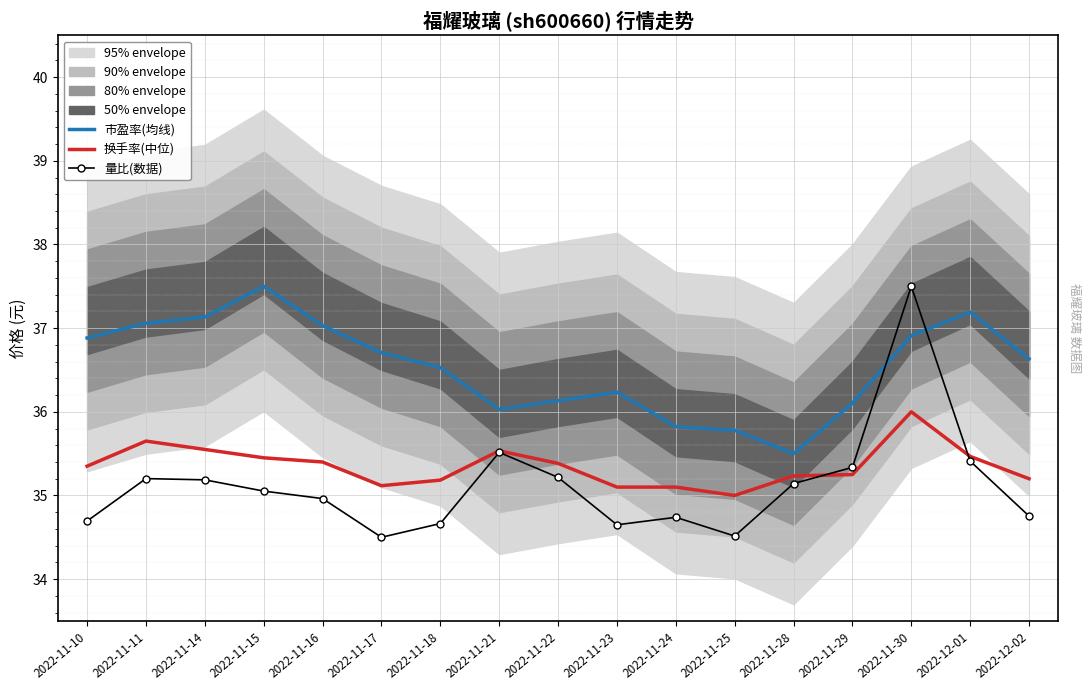

The value of 量比(数据) at 2022-11-15 is 35.1. True or false?

True